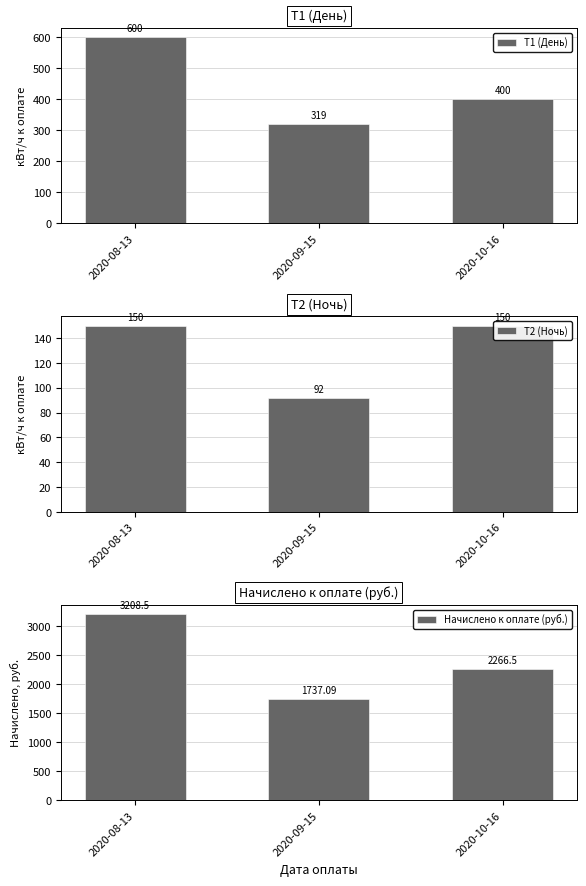

What position from the right is 2020-09-15?

2